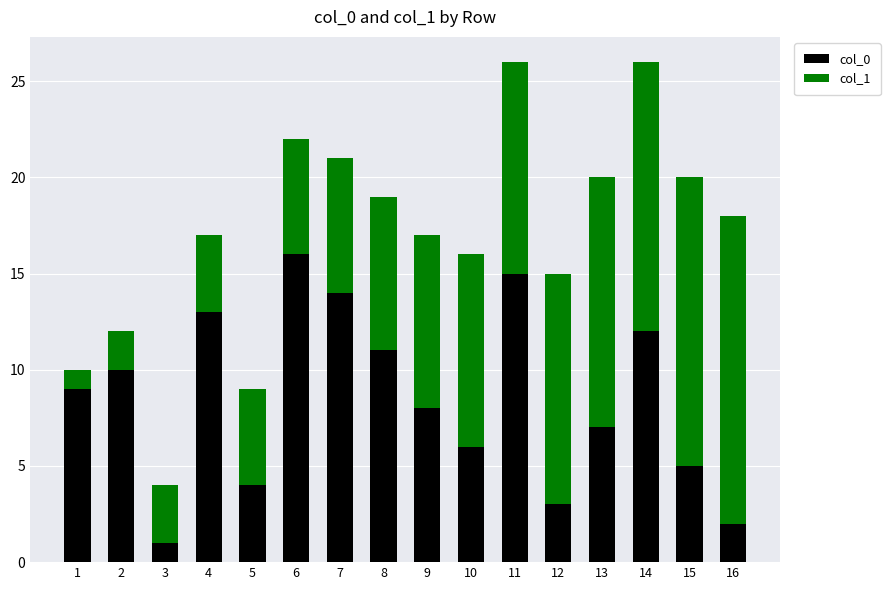

At which label does col_0 reach its minimum?

3